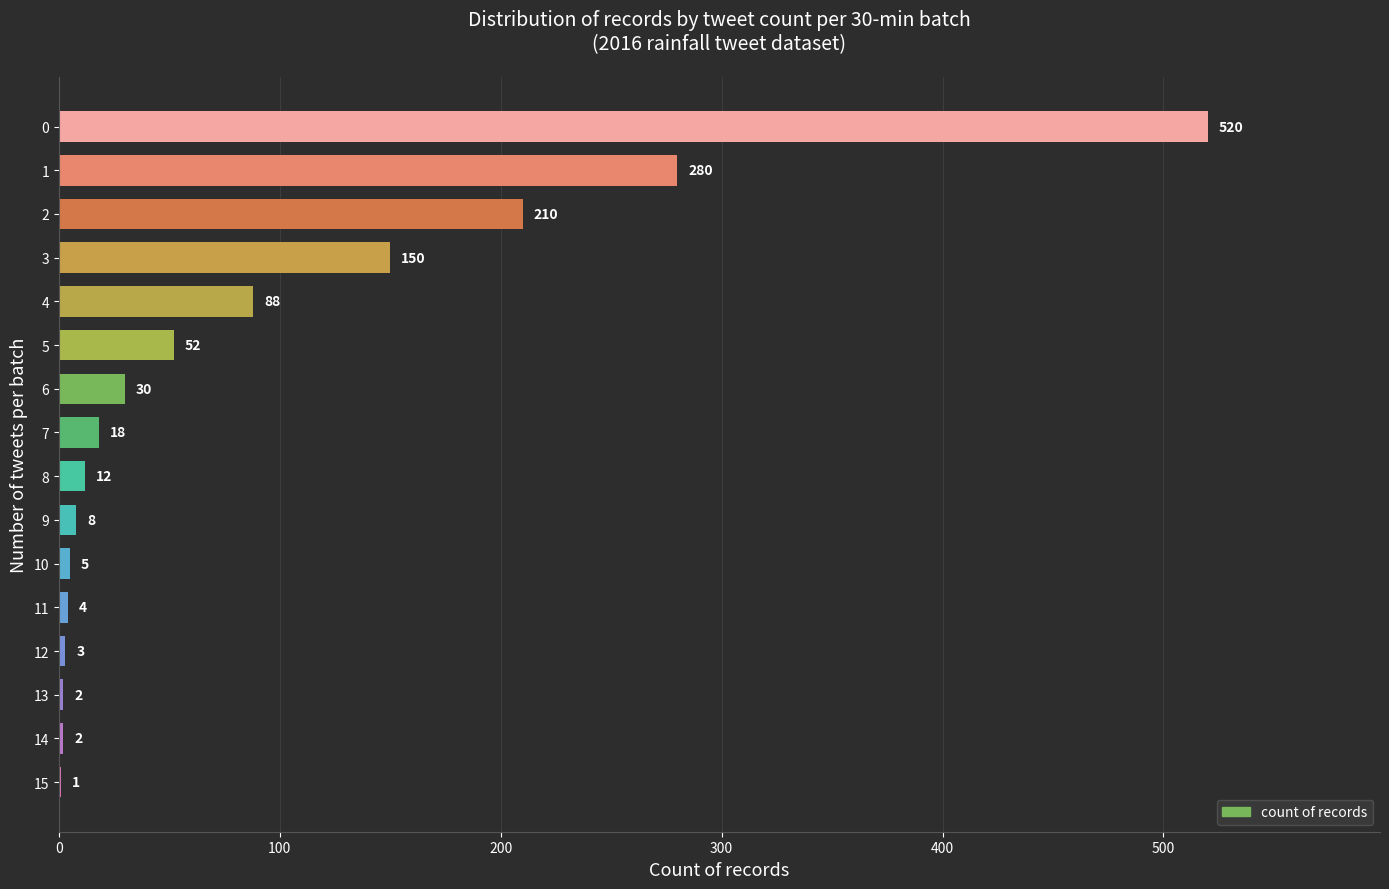

True or false: the data shows 5 at 10.

True